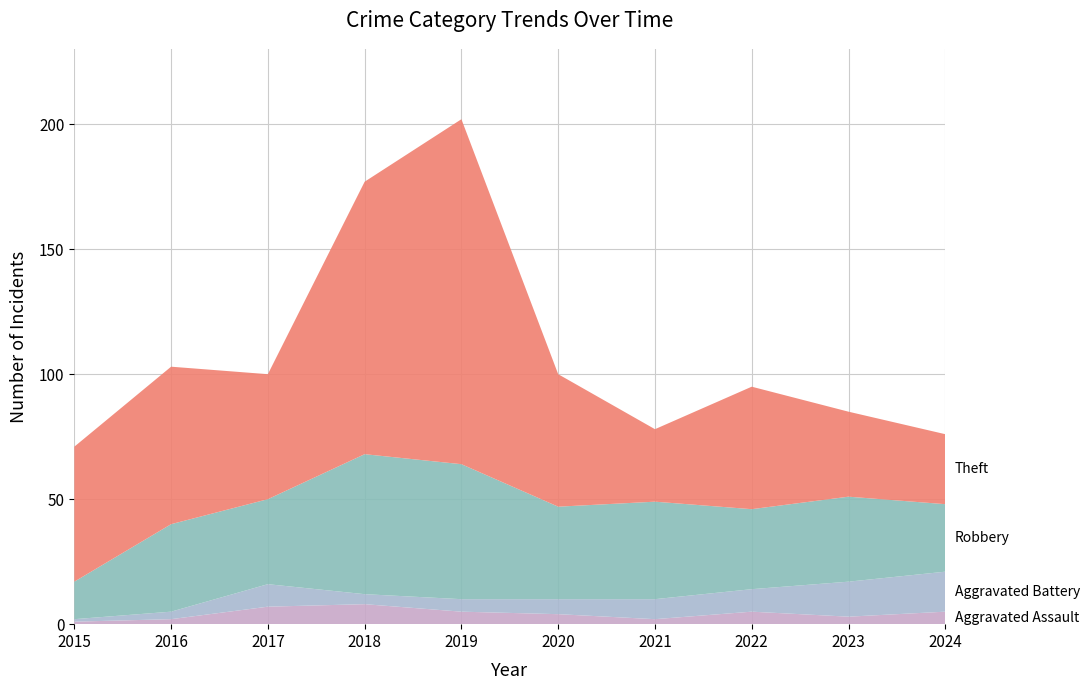

Reading left to right, extract all data points from this chart.

Aggravated Assault: 1	2	7	8	5	4	2	5	3	5
Aggravated Battery: 1	3	9	4	5	6	8	9	14	16
Robbery: 15	35	34	56	54	37	39	32	34	27
Theft: 54	63	50	109	138	53	29	49	34	28